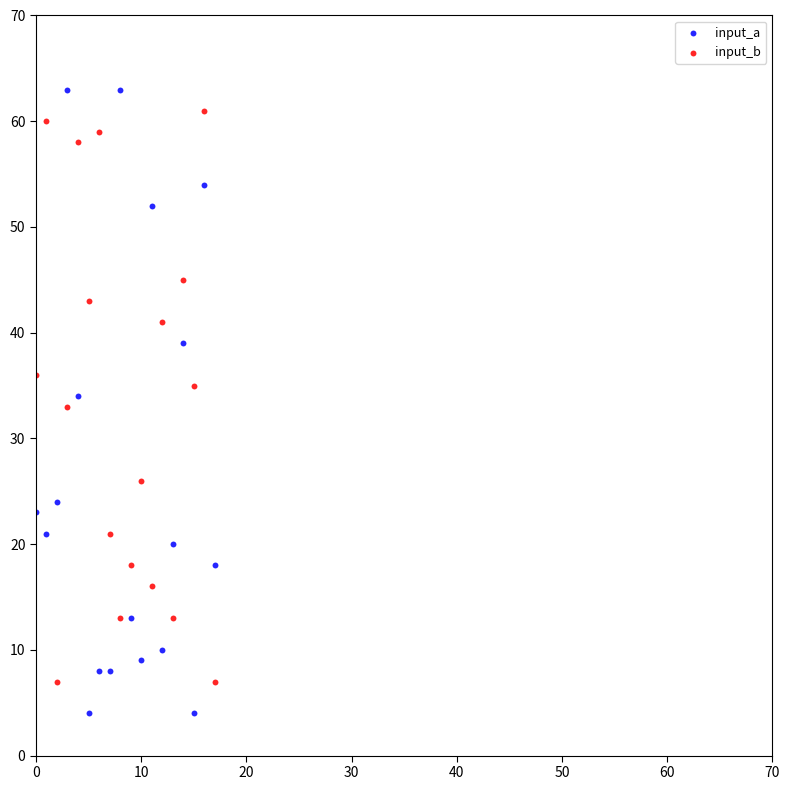

Across all data points, what is the range of Y values (max minus min)?

59